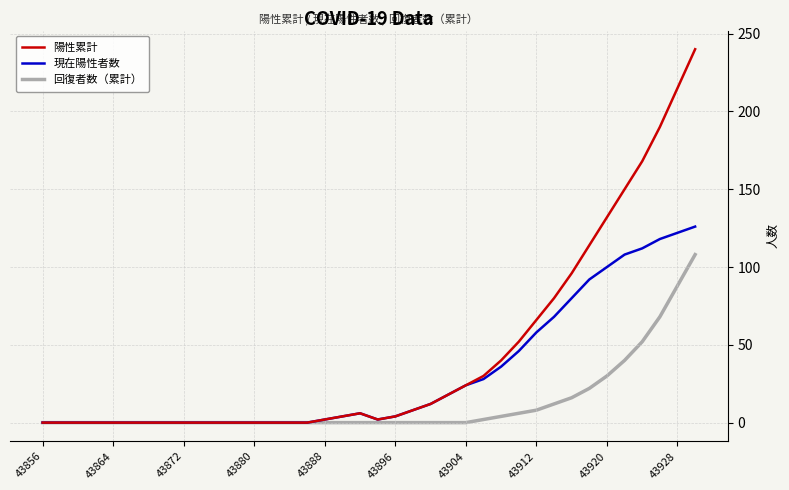

Which series has the widest spread of values?

陽性累計